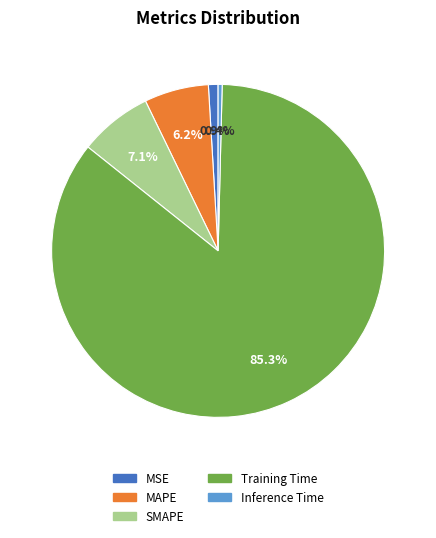

What percentage is the SMAPE slice, to the nearest percent?

7%